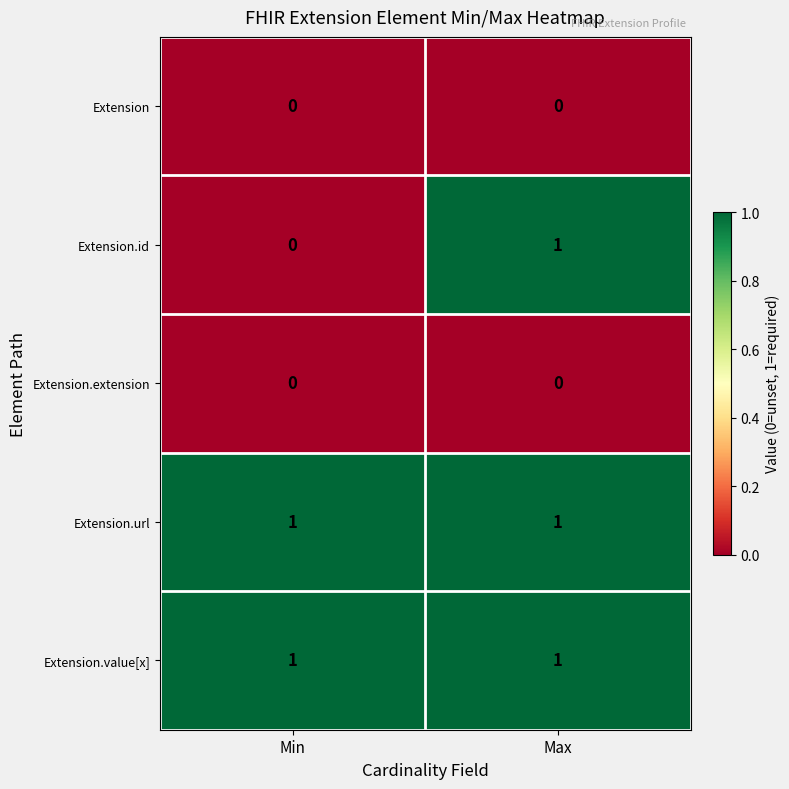

At which category is the sum across all series the highest?

Max